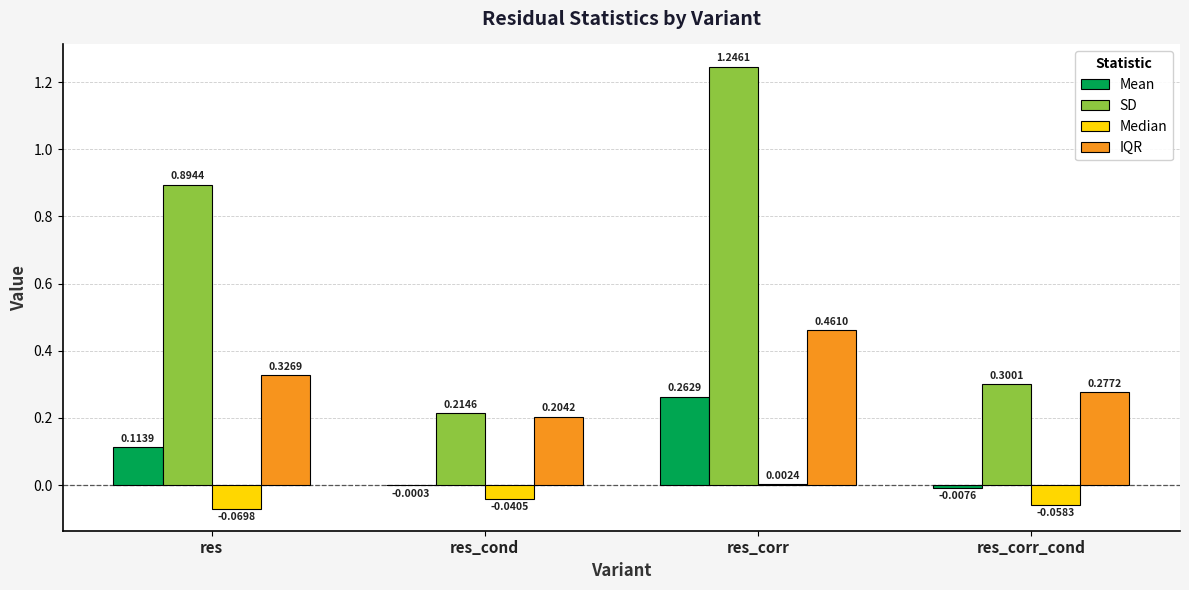

Between res_cond and res_corr_cond, which series saw the biggest shift?

SD